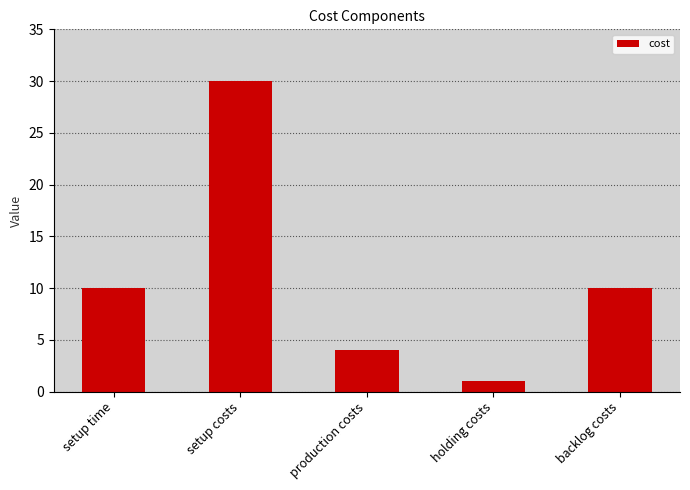

Reading left to right, extract all data points from this chart.

setup time=10	setup costs=30	production costs=4	holding costs=1	backlog costs=10